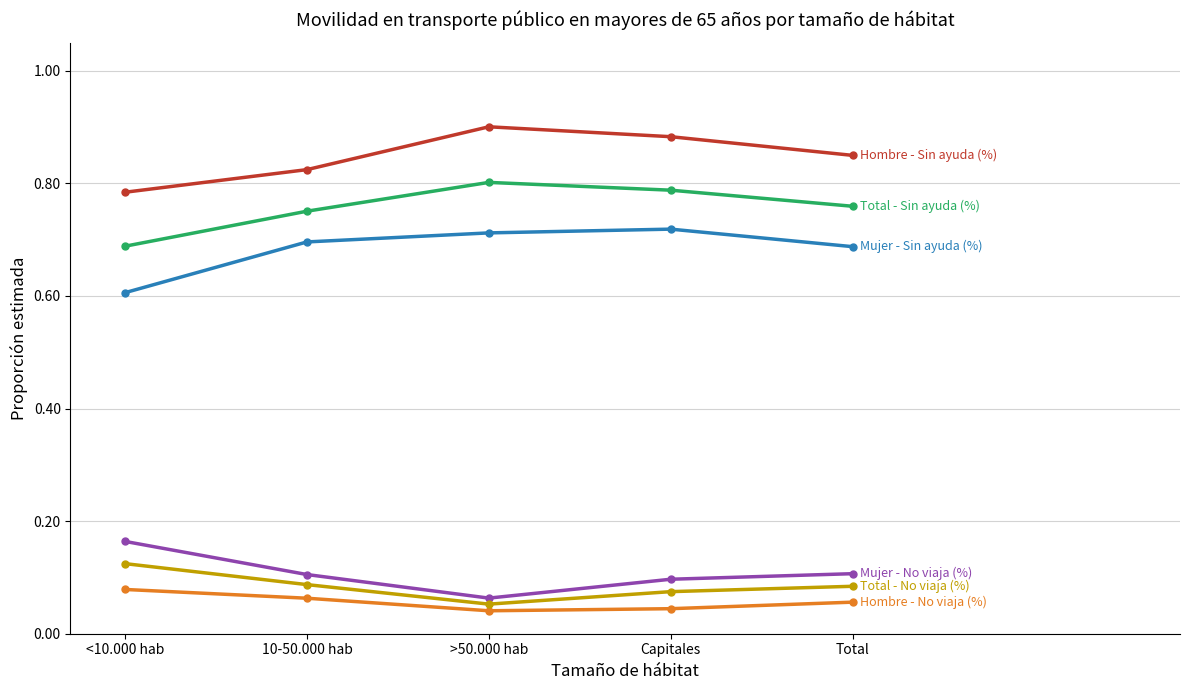

What is the label of the 5th point from the right?

<10.000 hab